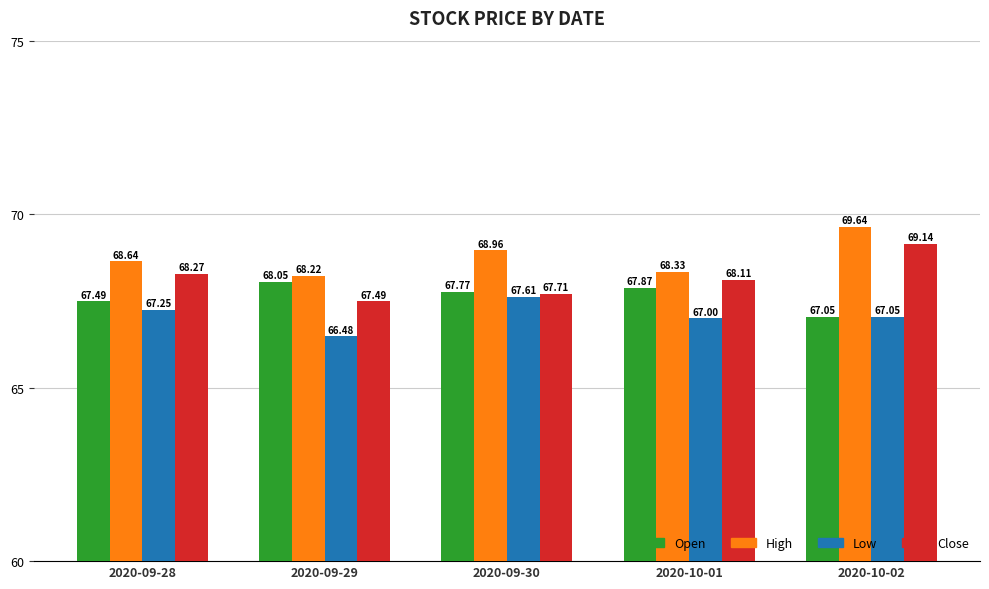

List the labels in order of Low value, smallest first.

2020-09-29, 2020-10-01, 2020-10-02, 2020-09-28, 2020-09-30